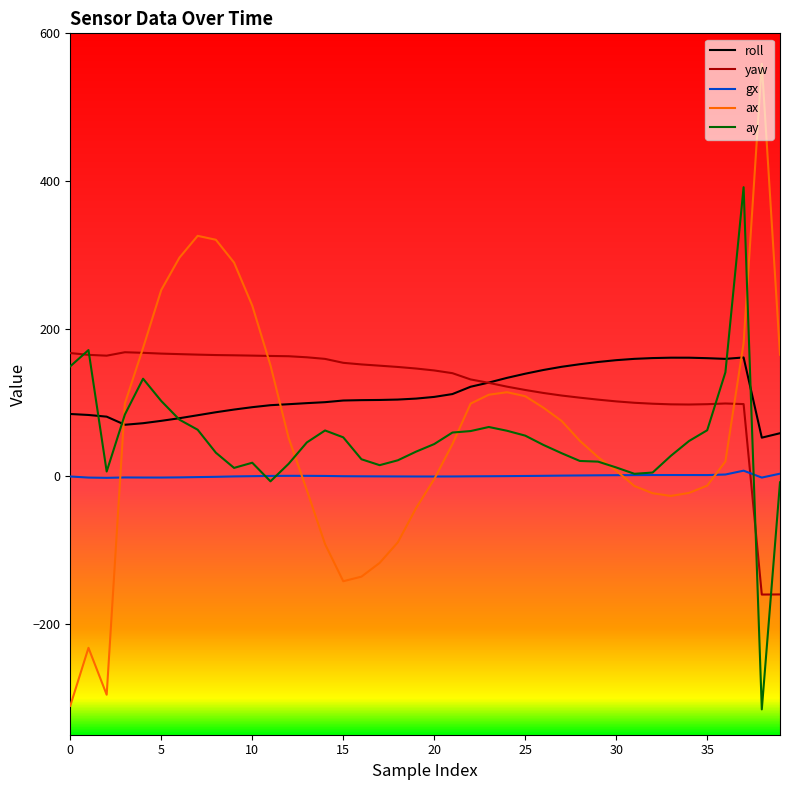

What is the greatest value displayed?

558.8